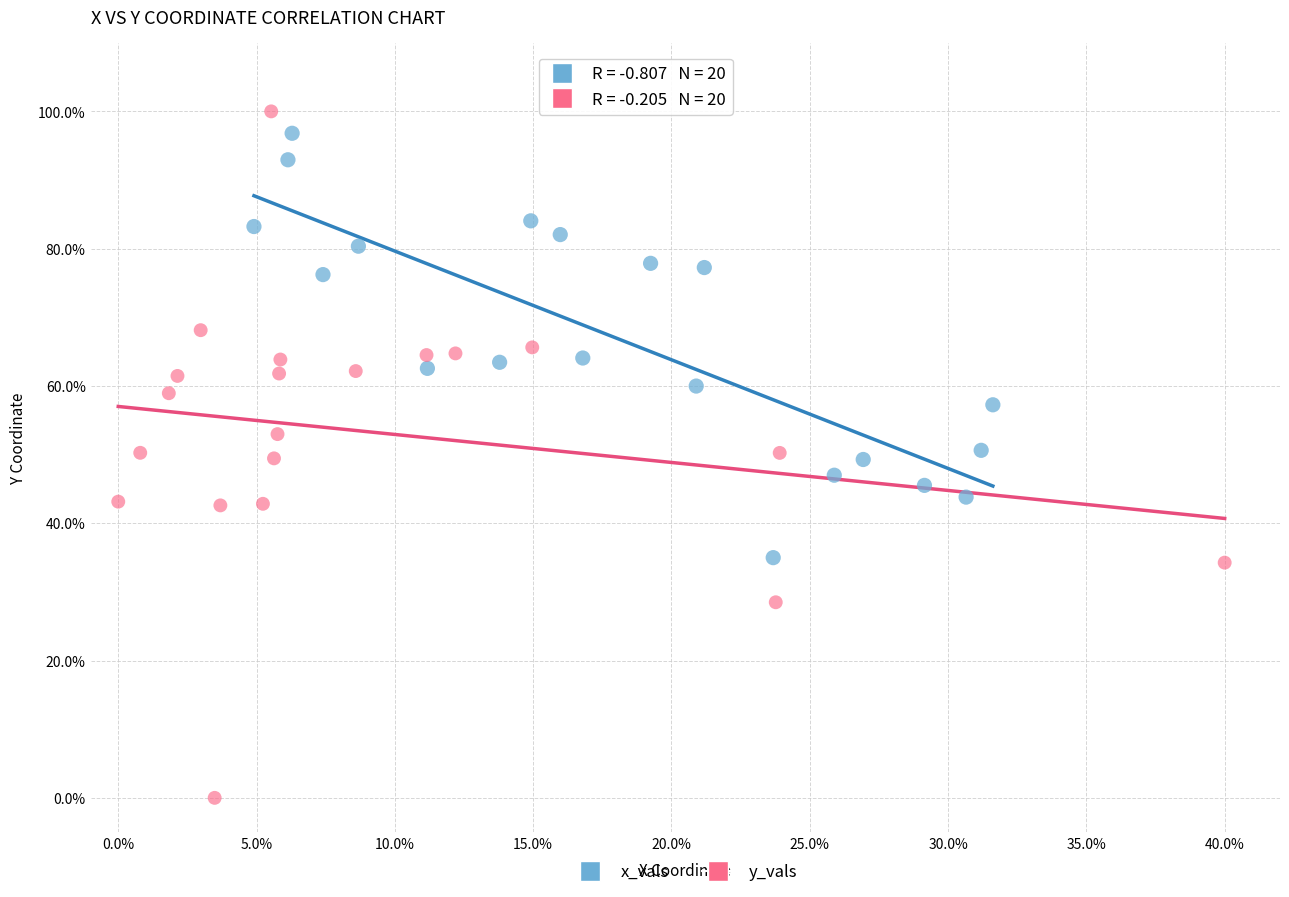

Which series contains the highest Y value?

y_vals